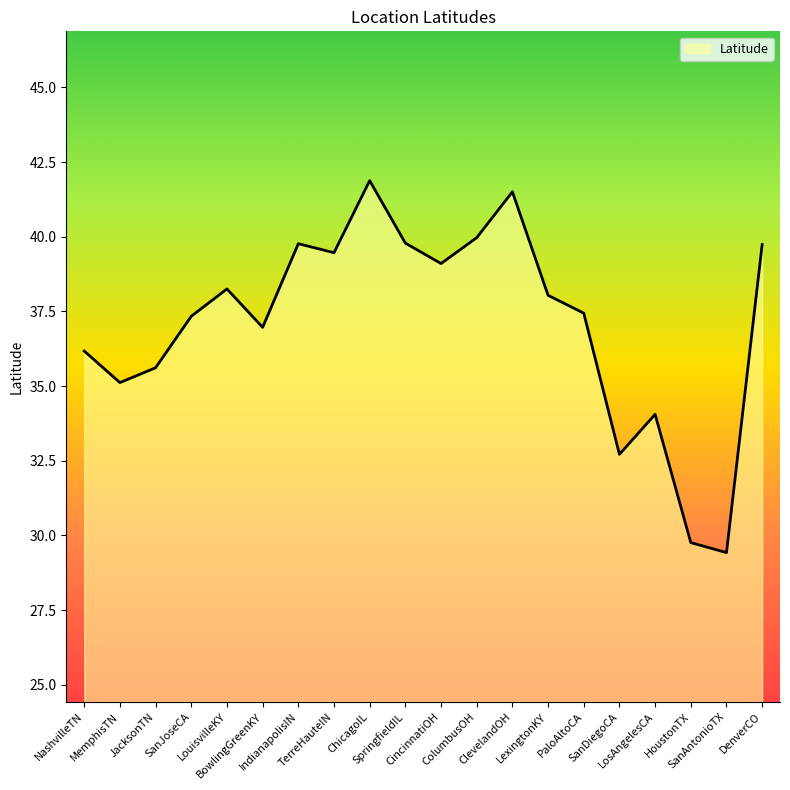

At which label does the data first exceed 38?

LouisvilleKY